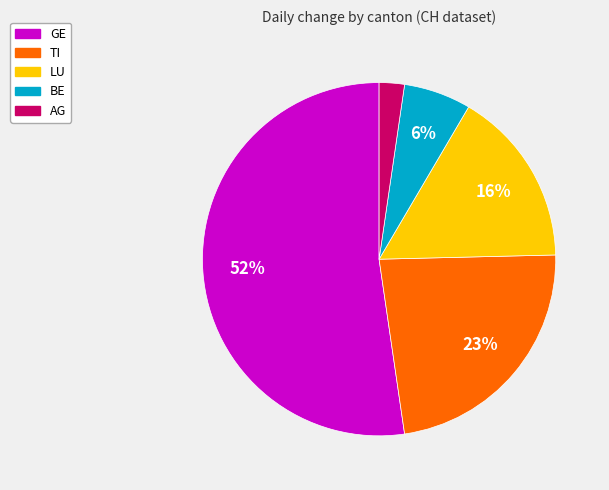

Is the sum of GE and LU greater than half?

Yes